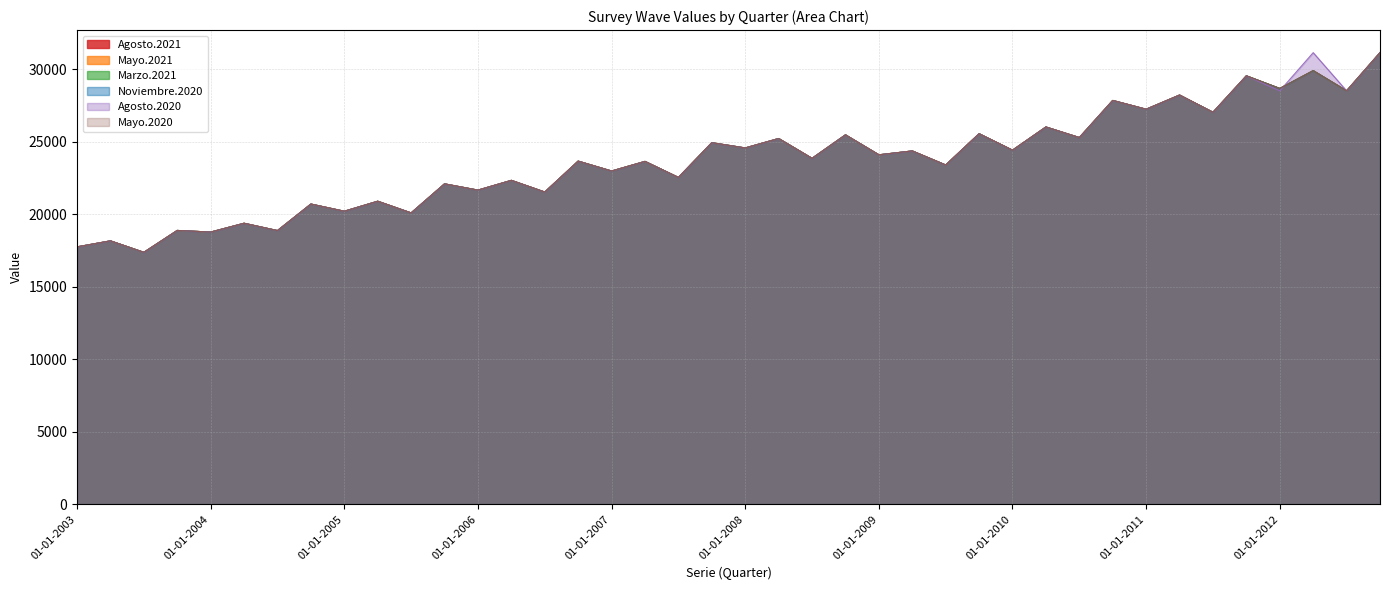

At 01-04-2006, list the series in order from largest to smallest.

Agosto.2021, Mayo.2021, Marzo.2021, Noviembre.2020, Agosto.2020, Mayo.2020